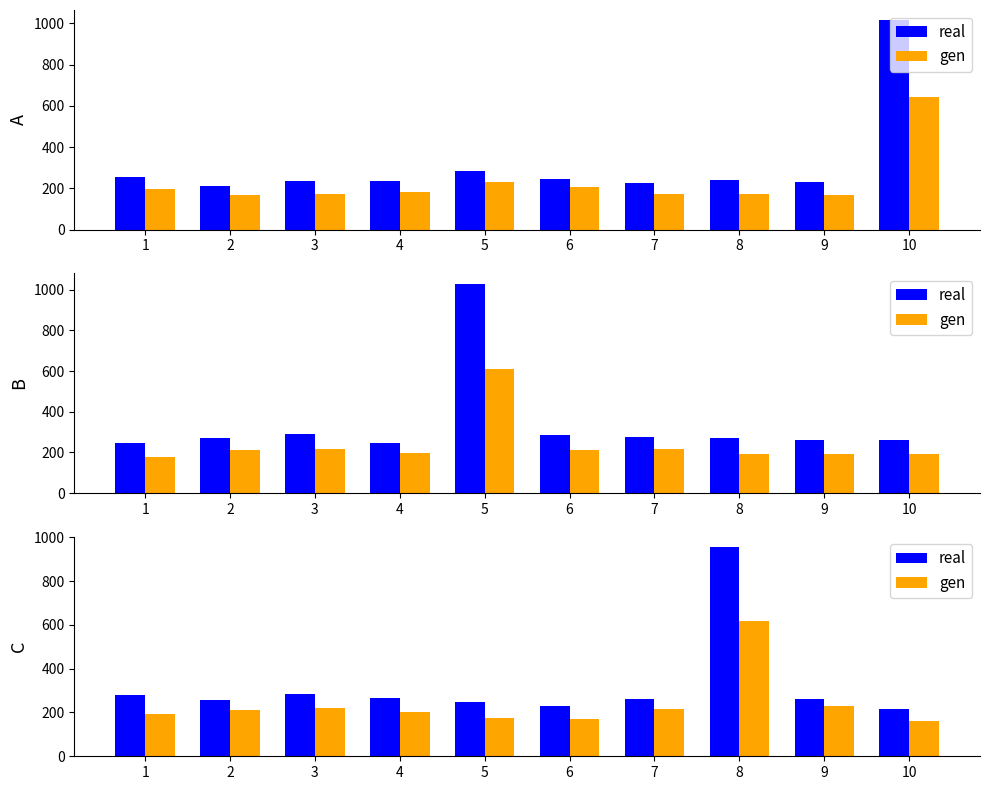

How many values in the gen series are below 210?

5